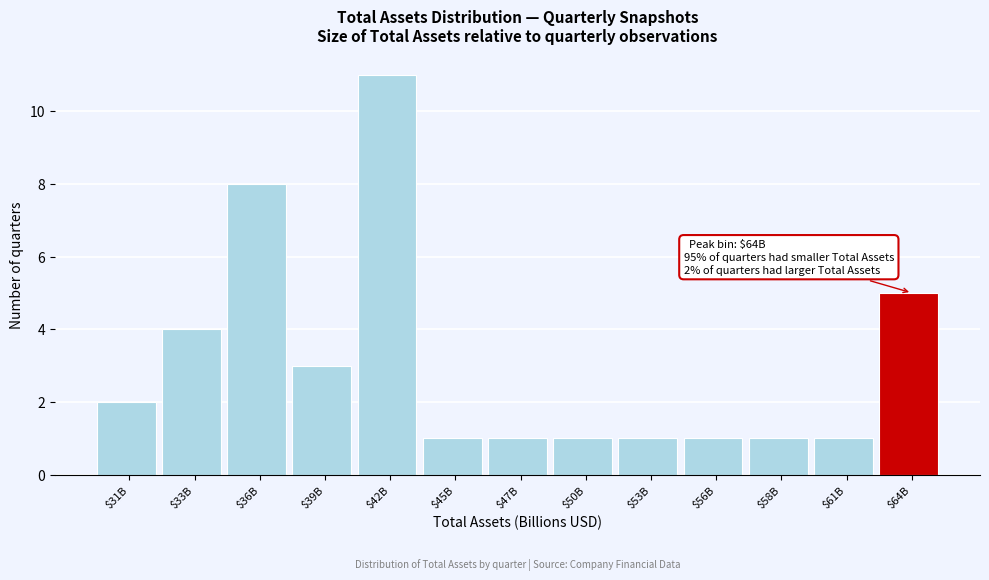

Reading right to left, transcribe all the data shown in this chart.

5	1	1	1	1	1	1	1	11	3	8	4	2